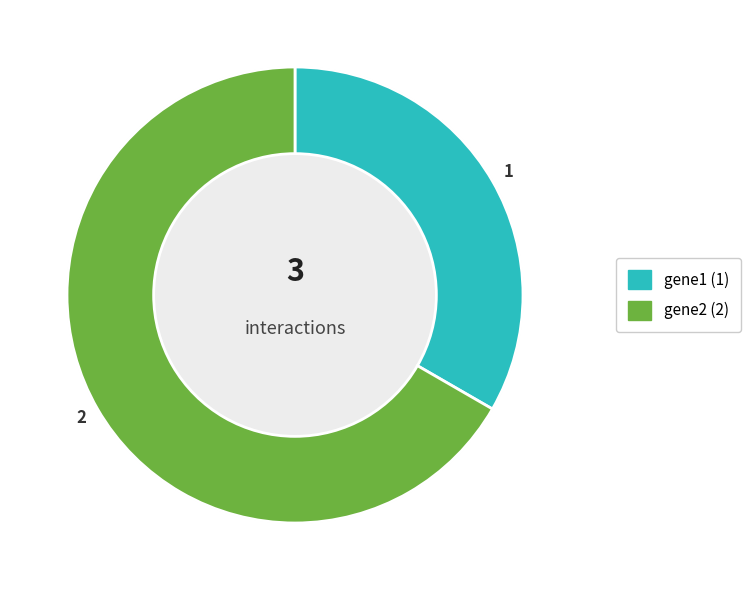

Count the number of slices in the pie.

3